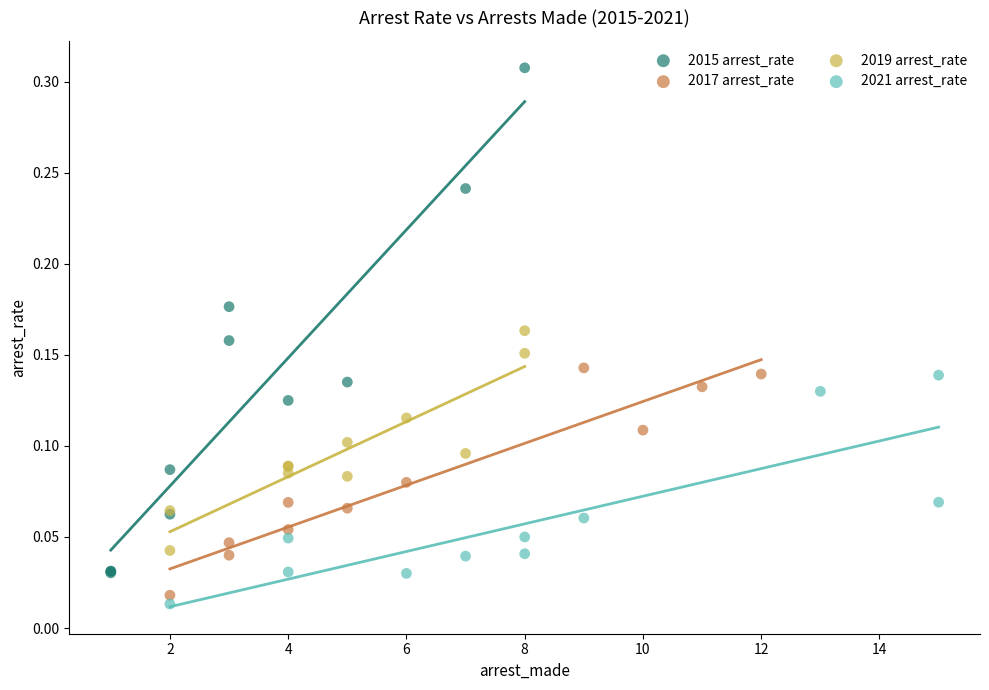

Which series contains the highest Y value?

2015 arrest_rate